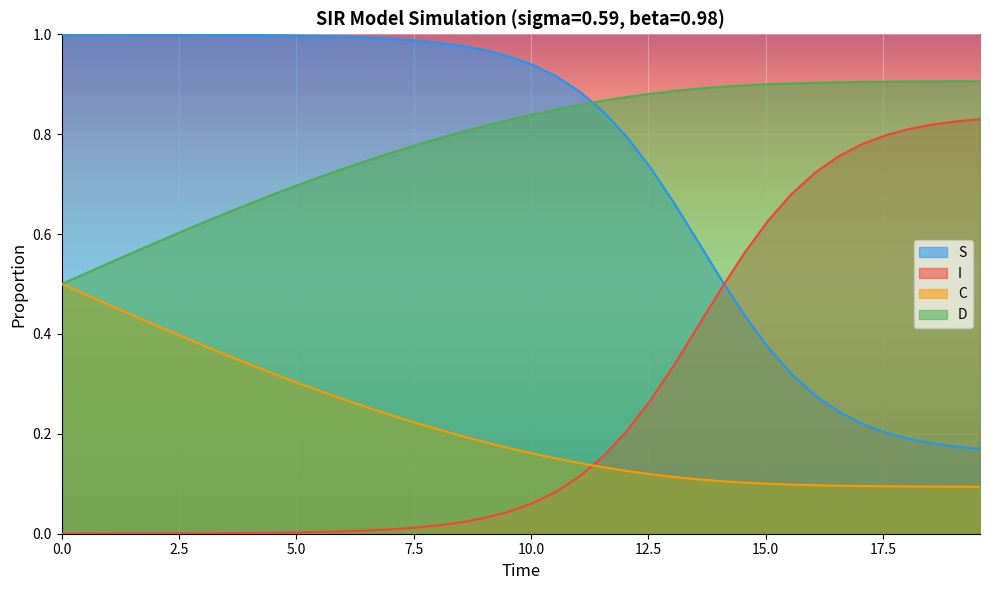

True or false: S has more than 2 interior local peaks.

False